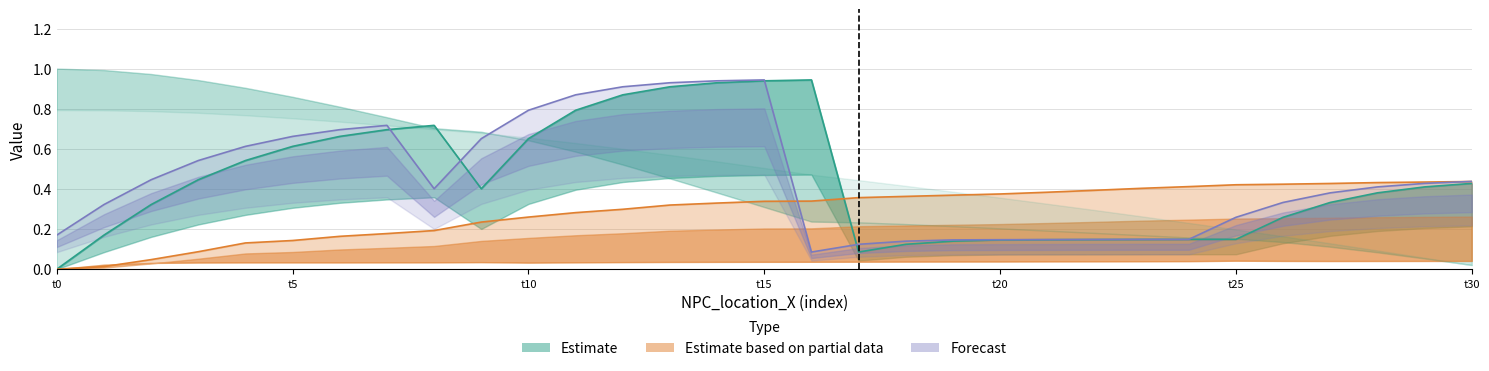

Where is the first local maximum for predict_NPC_speed line?

7